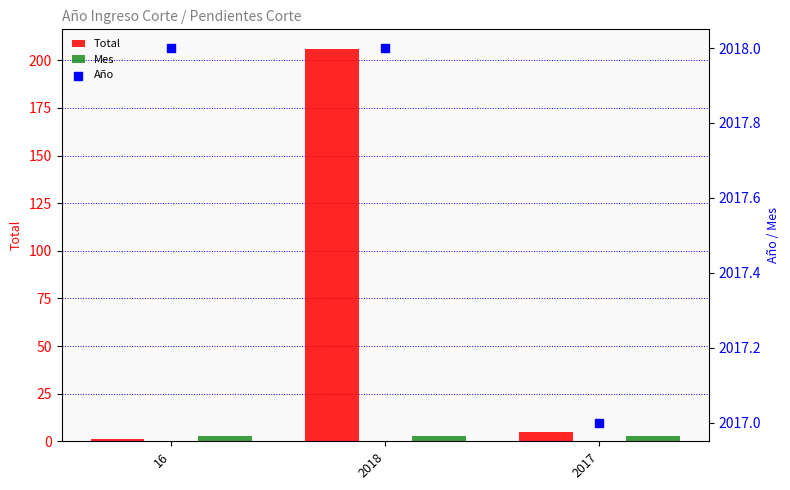

Which series contains the lowest Y value?

Total